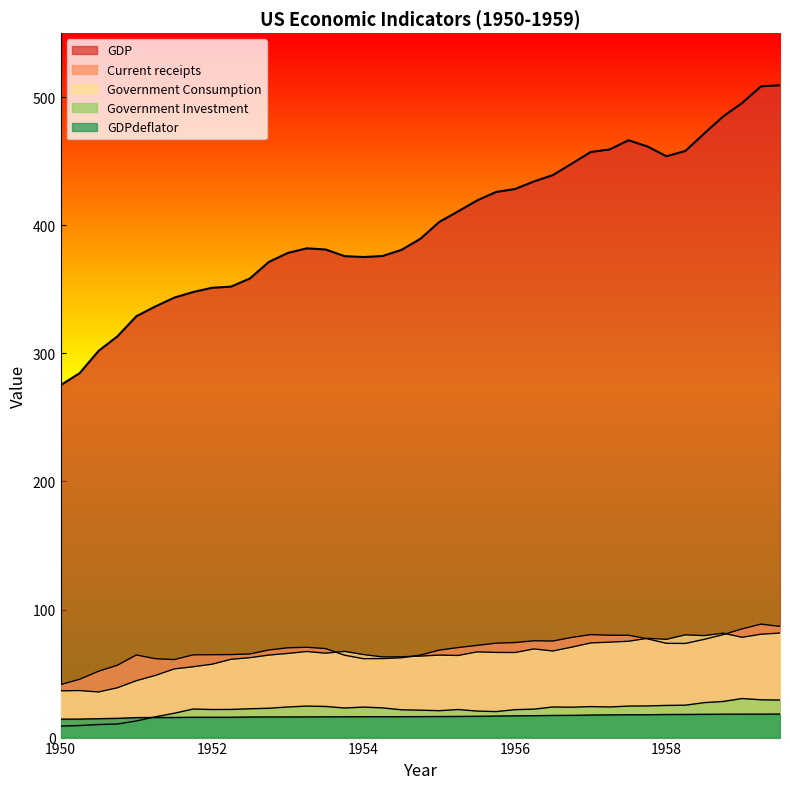

True or false: GDPdeflator and GDP intersect in this chart.

False